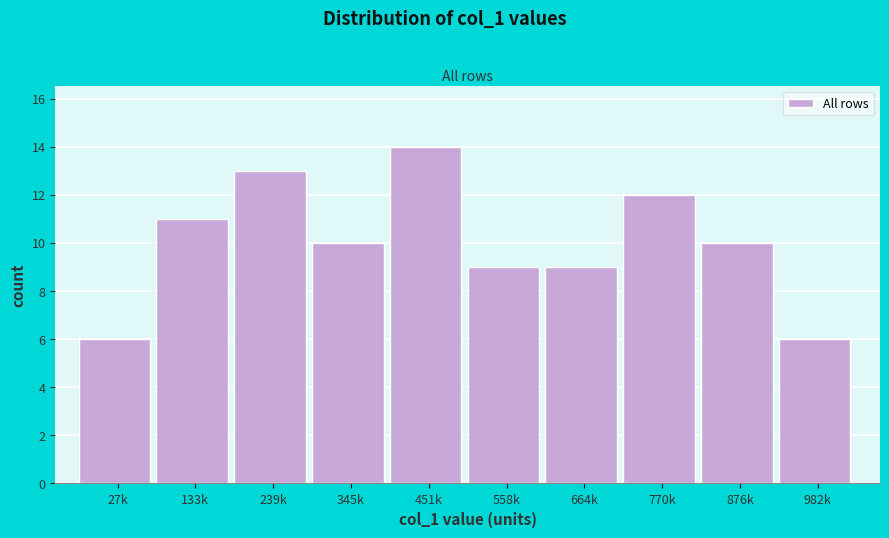

Reading left to right, what are all the values shown in this chart?

27k=6	133k=11	239k=13	345k=10	451k=14	558k=9	664k=9	770k=12	876k=10	982k=6